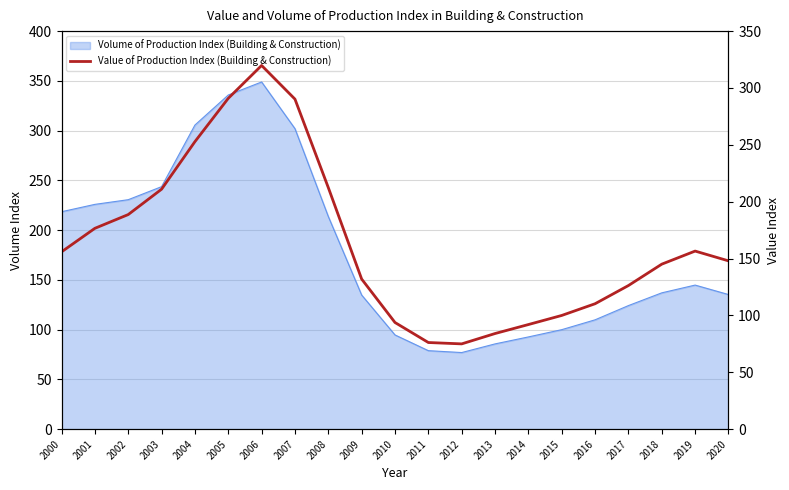

Reading right to left, what are all the values shown in this chart?

148.0	156.6	145.1	126.3	110.3	100.0	92.0	84.1	75.0	76.2	93.8	132.0	212.4	290.2	319.8	290.9	252.8	211.0	188.7	176.6	155.9